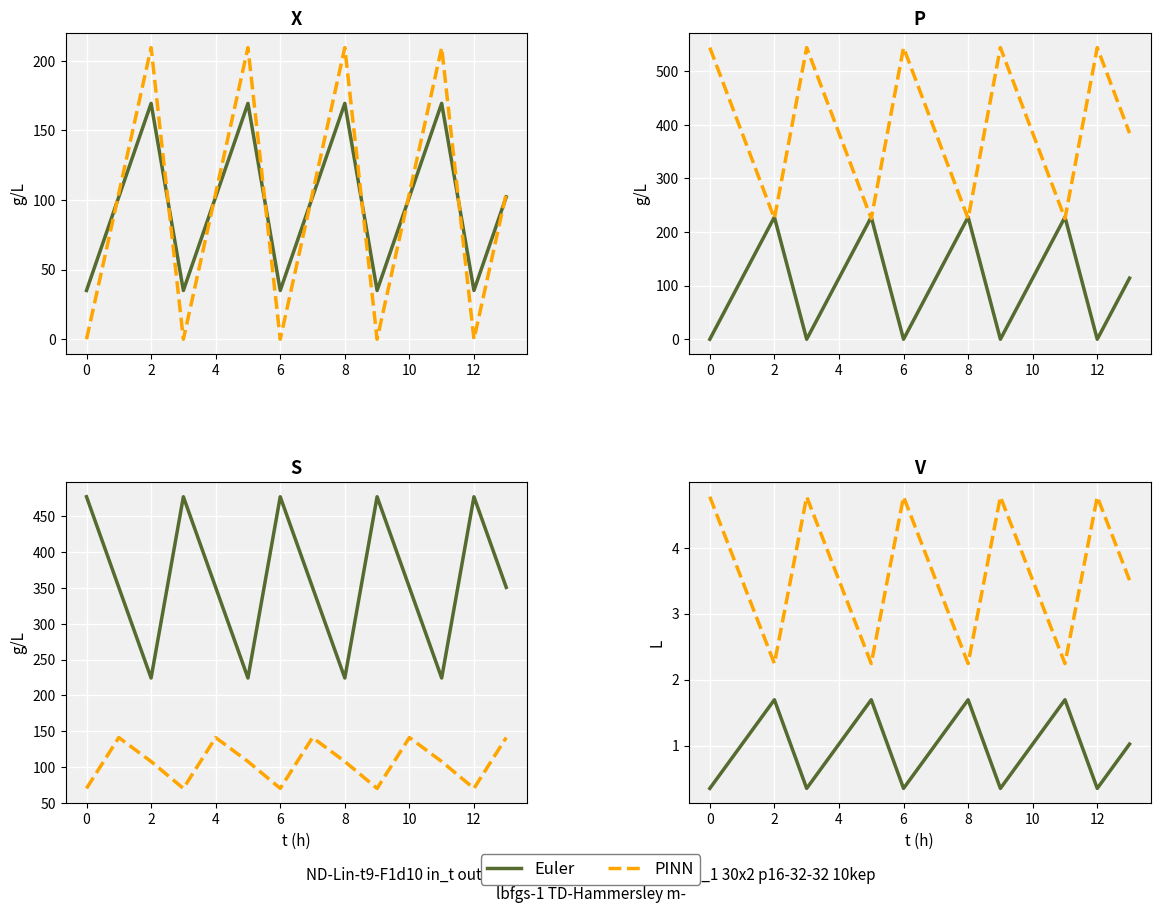

True or false: Euler and PINN intersect in this chart.

False